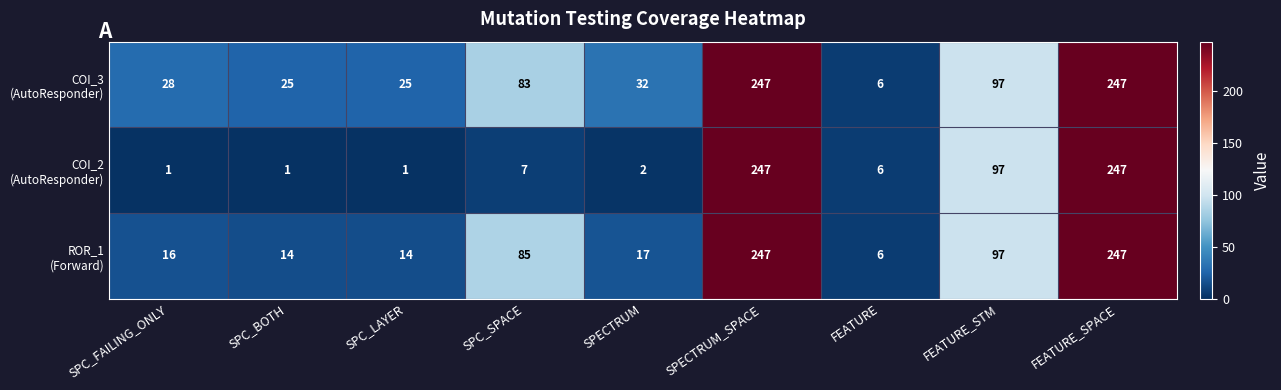

At how many categories does at least one series exceed 119?

2